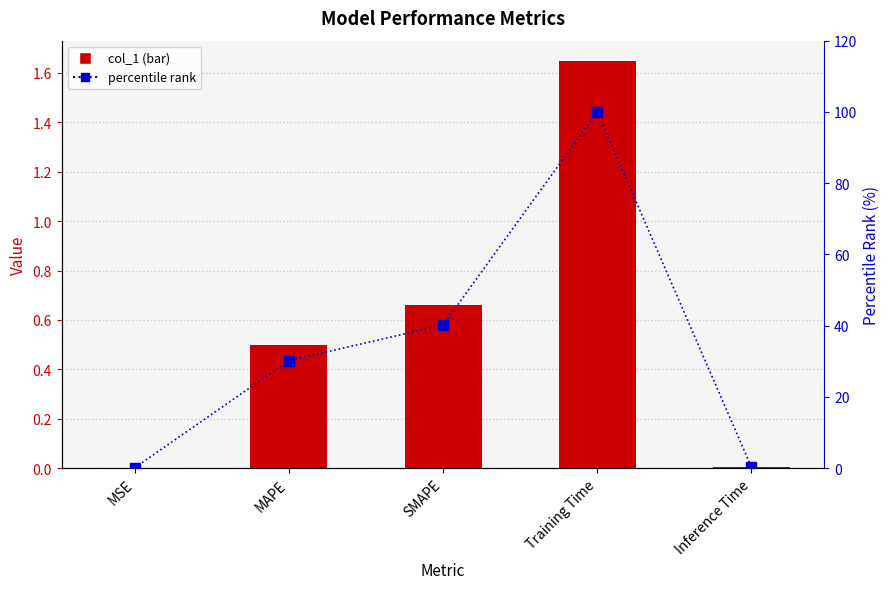

What is the difference between the col_1 values at Training Time and MAPE?

1.2